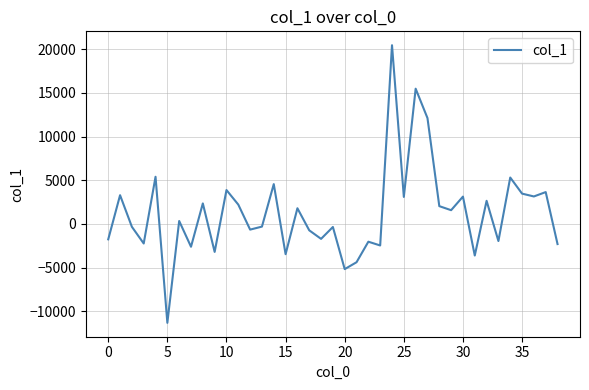

What is the minimum value shown in the chart?

-11330.3